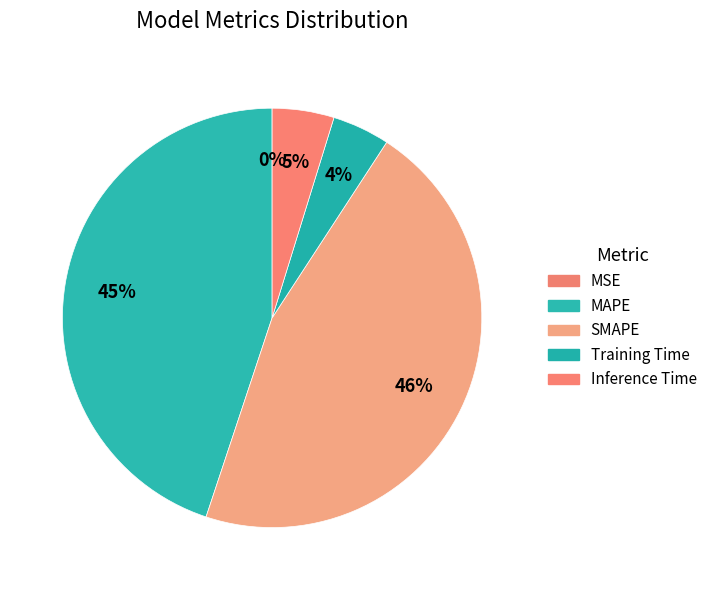

Does MSE represent more than half of the total?

No